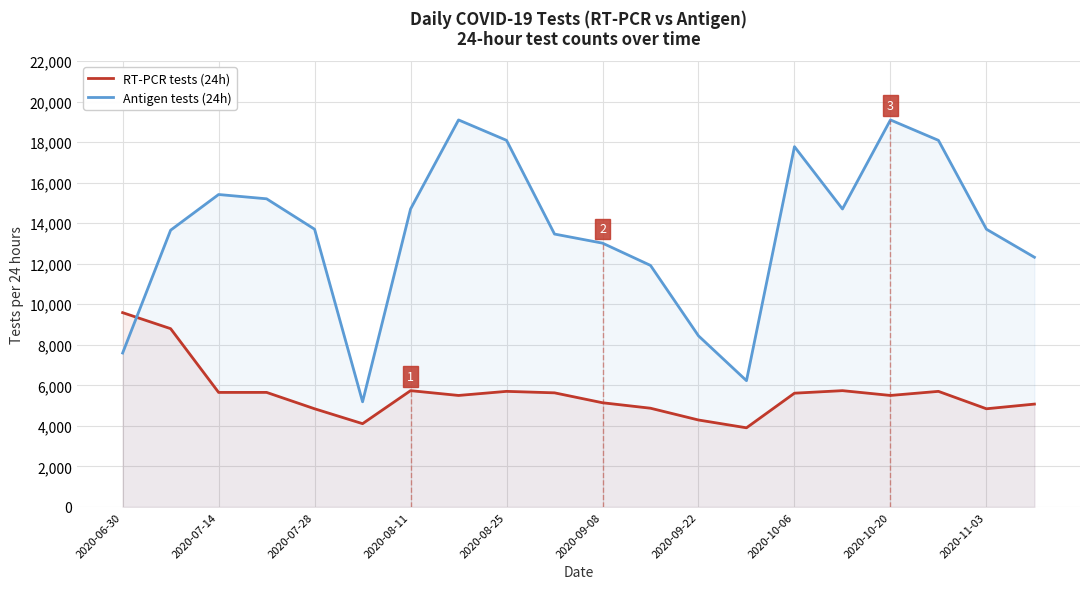

Rank the series by their maximum value, from lowest to highest.

RT-PCR tests (24h), Antigen tests (24h)